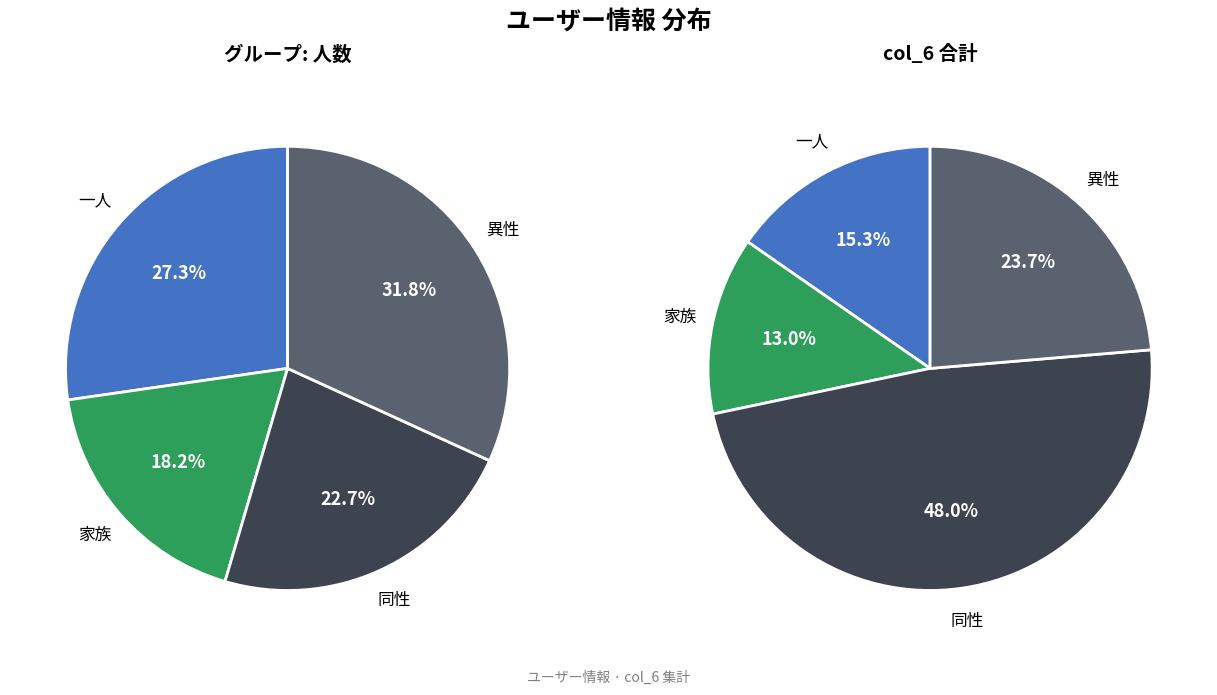

Is it true that 0 is 12% of the pie?

False